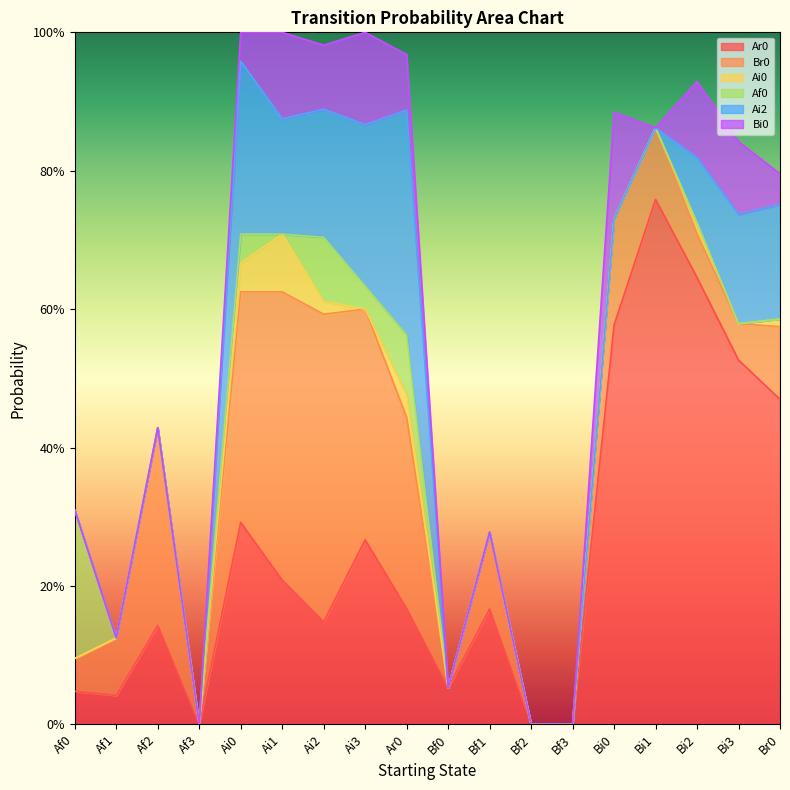

Does the chart display data point markers on the line(s)?

No